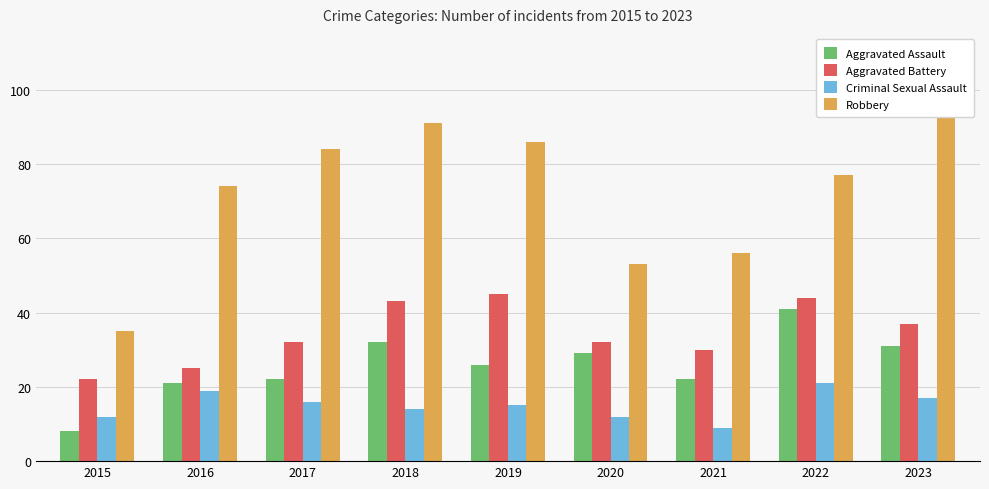

At how many categories does at least one series exceed 92?

1